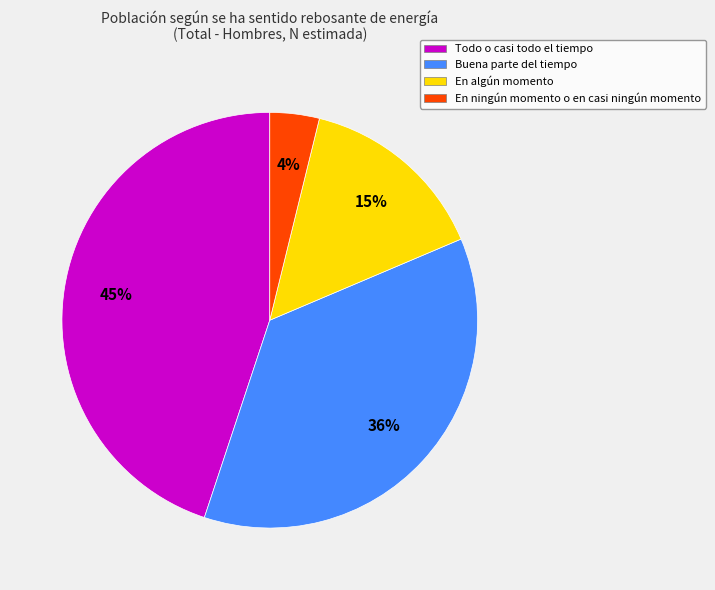

Is Buena parte del tiempo the majority of the pie?

No